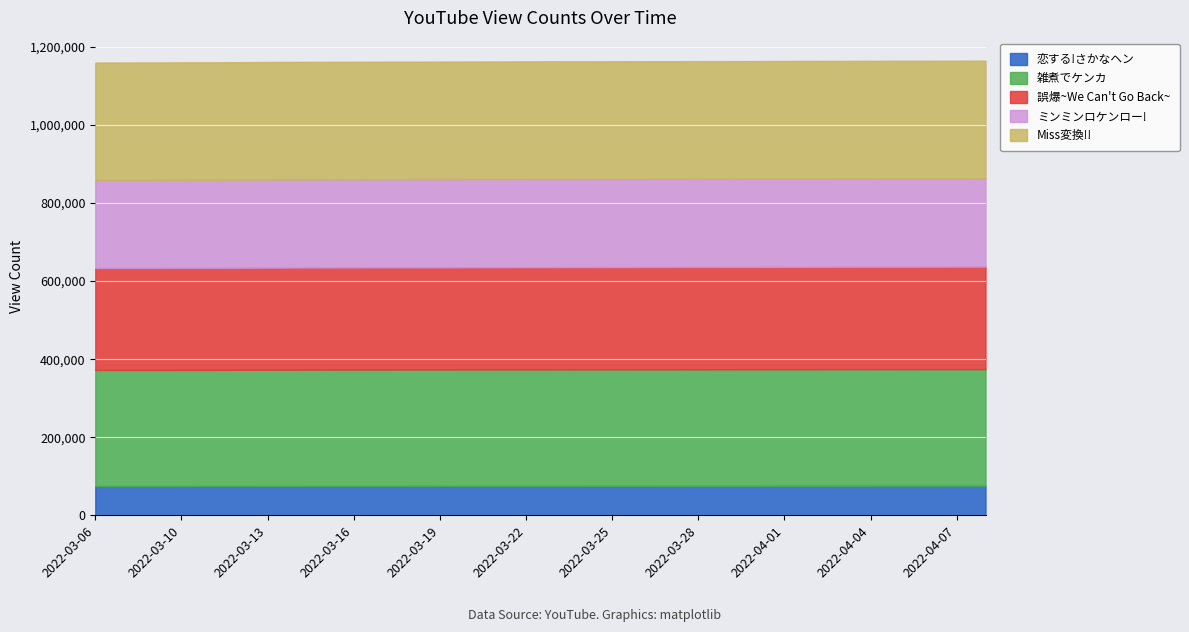

What is the label of the 3rd point from the right?

2022-04-06